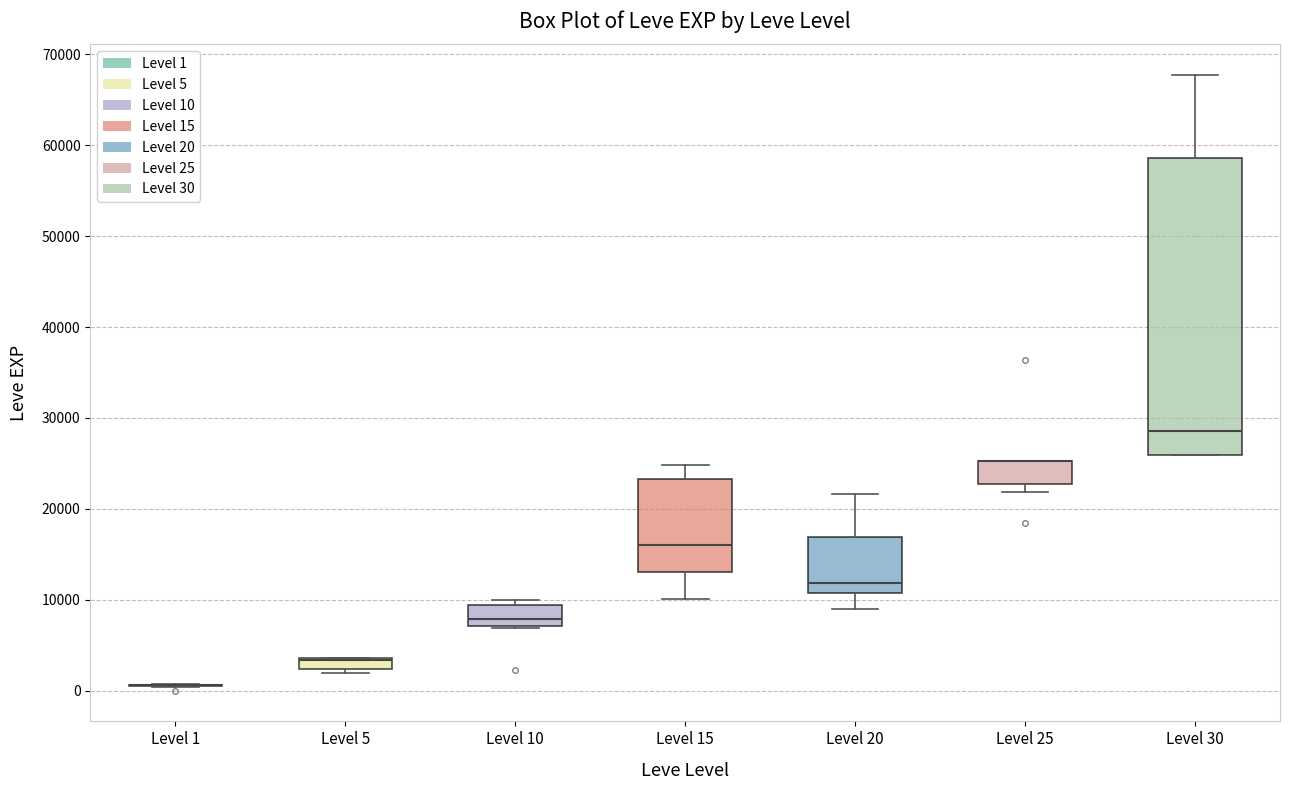

Comparing the boxes themselves (not the whiskers), which one is the tallest?

Level 30